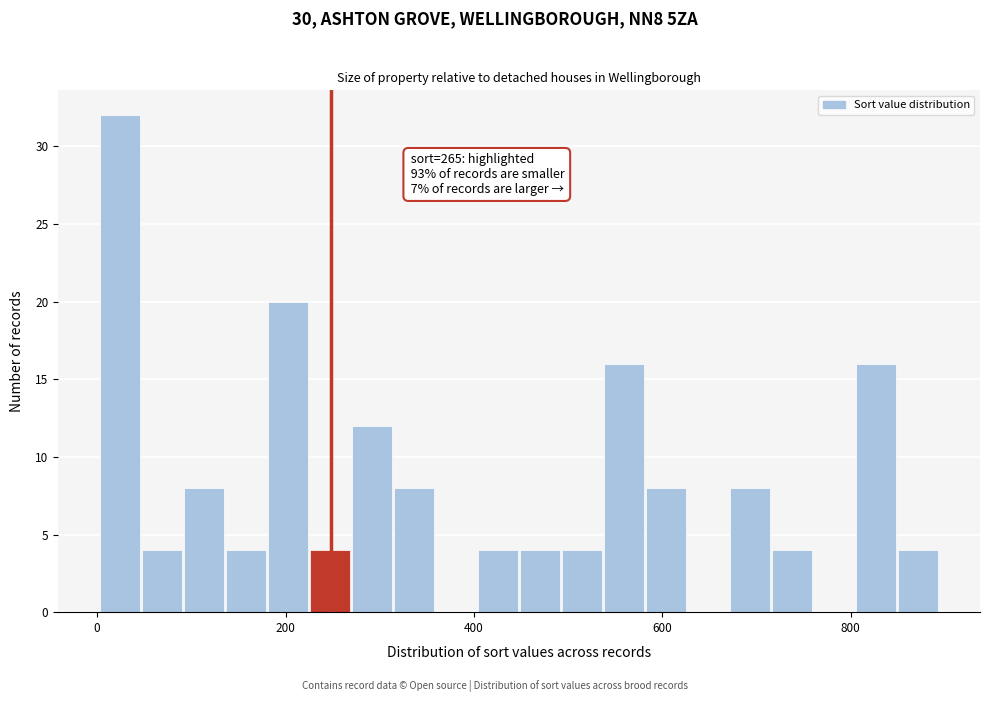

Around what value on the x-axis is the tallest bar? Give the approximate position of its centre, as read against the axis.

20